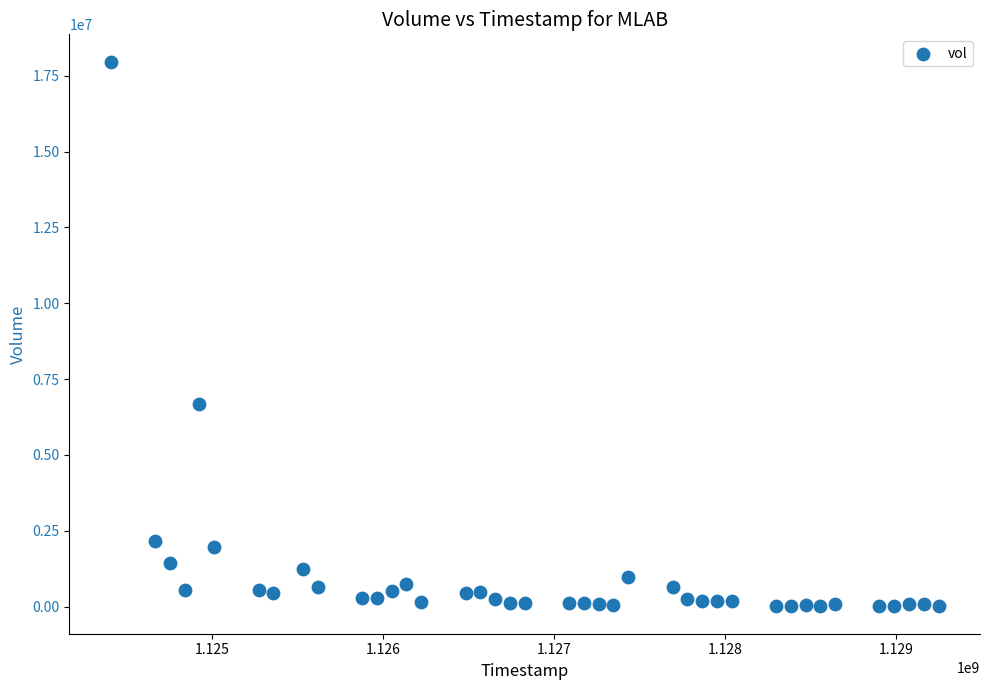

What is the range of Y values (max minus min)?

17962400